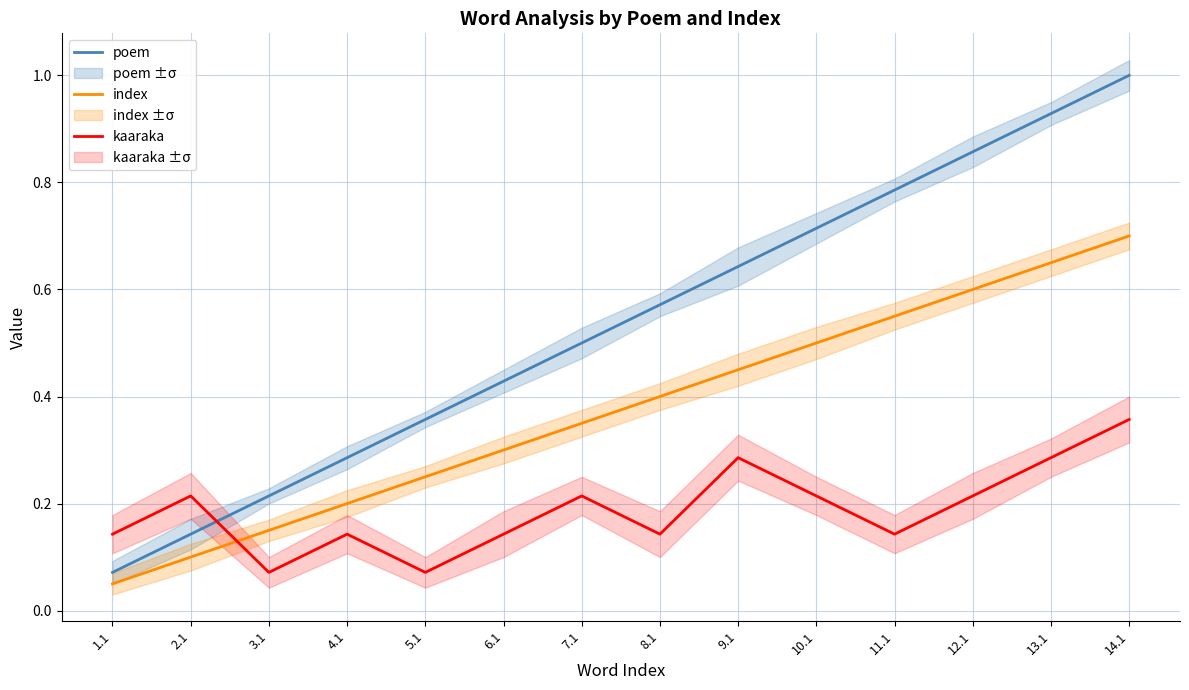

What is the spread (max minus min) of values at 12.1?

0.6